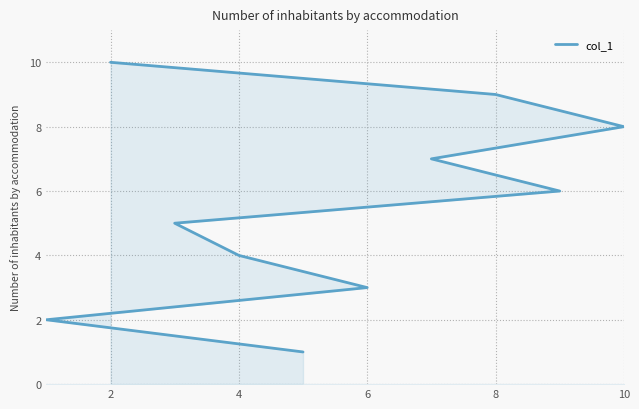

What is the difference between the maximum and minimum values?

9